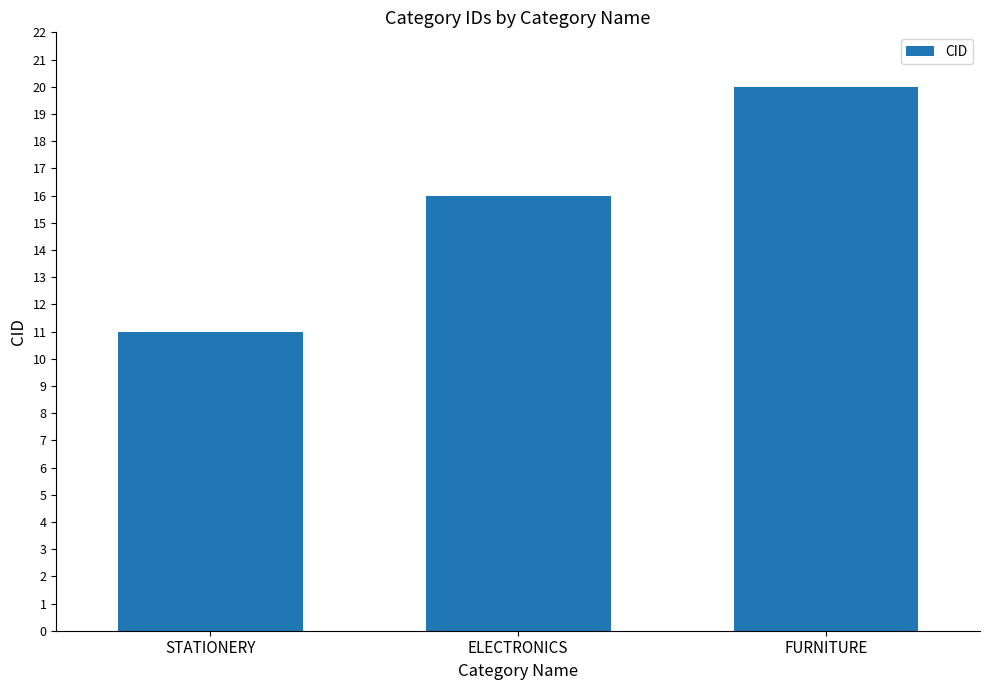

Which has a higher value, FURNITURE or ELECTRONICS?

FURNITURE